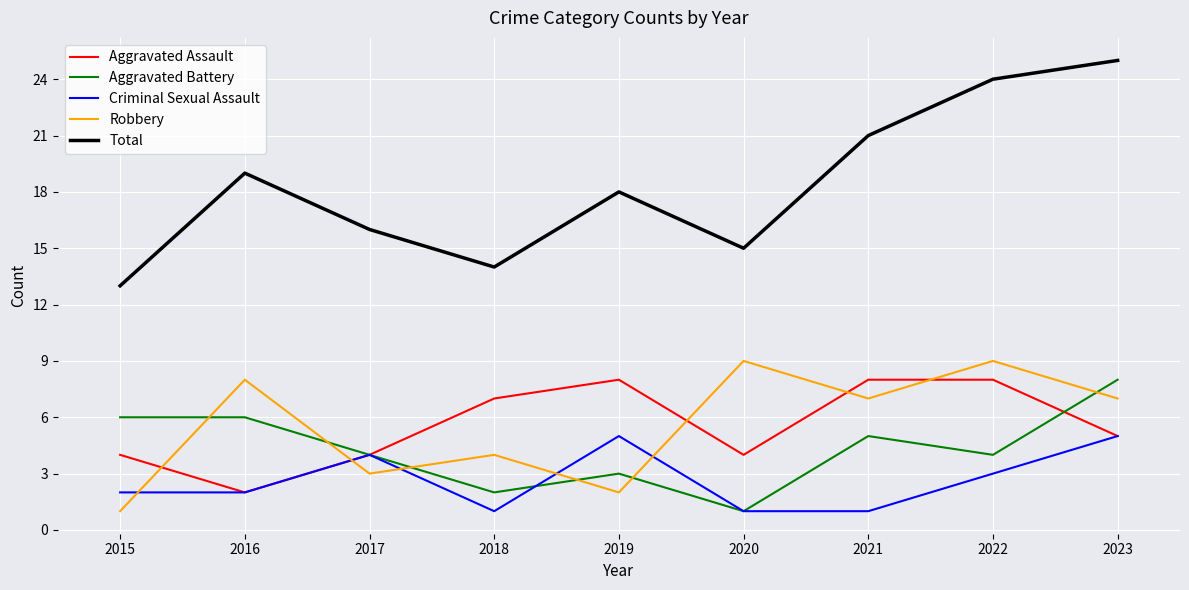

Reading left to right, extract all data points from this chart.

Aggravated Assault: 4	2	4	7	8	4	8	8	5
Aggravated Battery: 6	6	4	2	3	1	5	4	8
Criminal Sexual Assault: 2	2	4	1	5	1	1	3	5
Robbery: 1	8	3	4	2	9	7	9	7
Total: 13	19	16	14	18	15	21	24	25